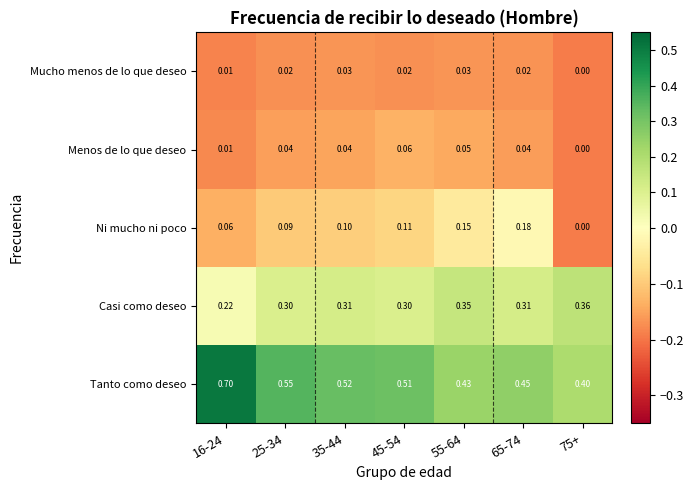

Is the value of Tanto como deseo at 65-74 greater than the value of Casi como deseo at 45-54?

Yes